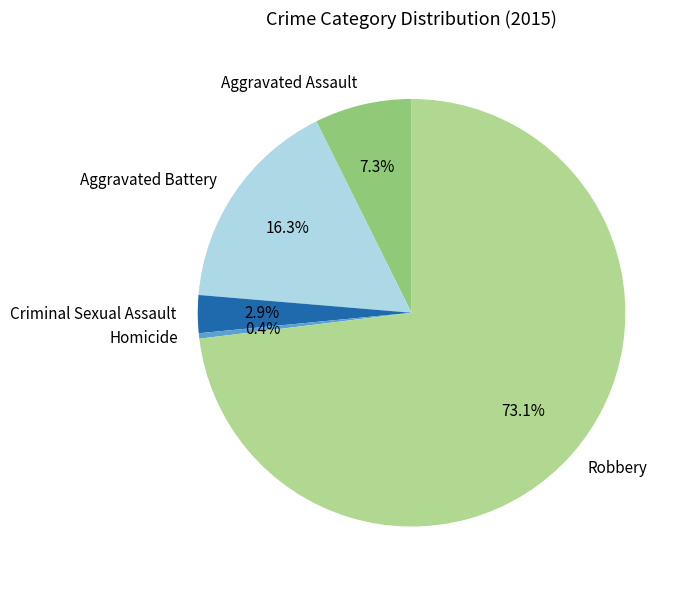

Does any single category account for the majority?

Yes